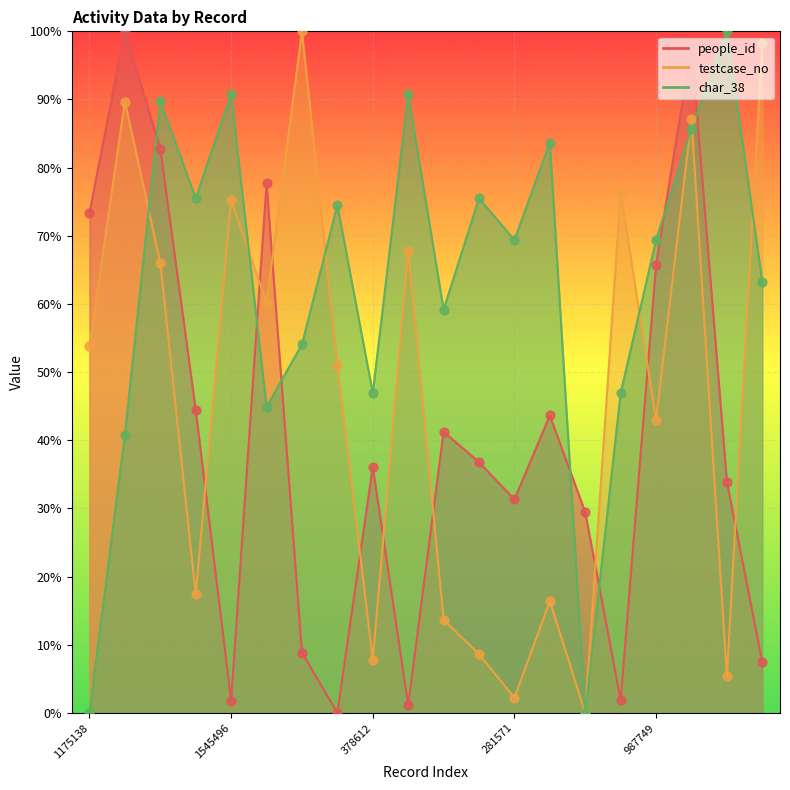

At how many categories does at least one series exceed 86?

8